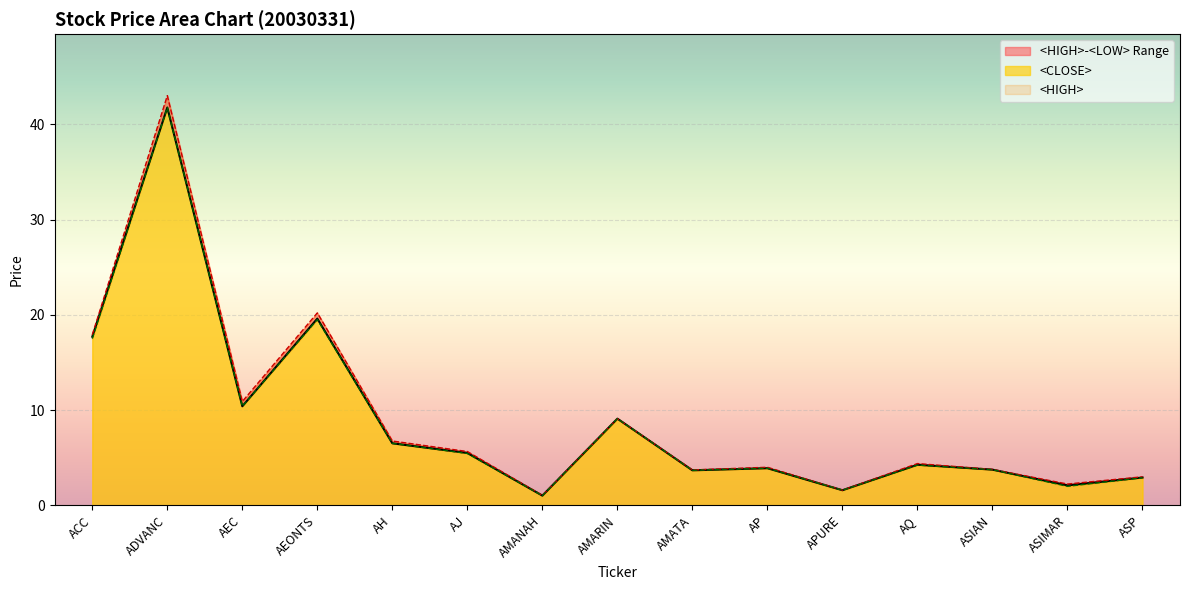

What is the label of the 13th point from the left?

ASIAN